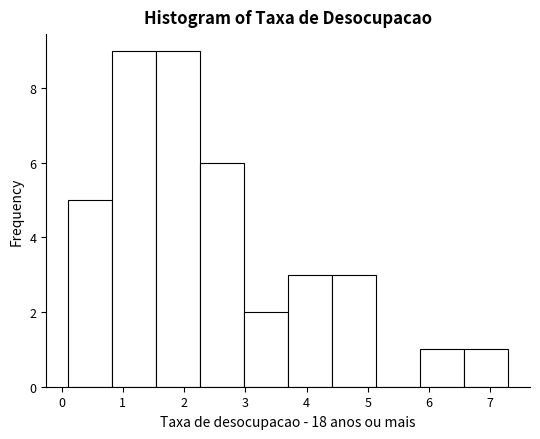

Reading left to right, transcribe this chart: for each bar, give the range it covers on the x-axis and its height. Neither the bar edges nor the heights are printed on the chart, so give them approximately, as read against the axes.

0.1 to 0.8: 5
0.8 to 1.5: 9
1.5 to 2.3: 9
2.3 to 3.0: 6
3.0 to 3.7: 2
3.7 to 4.4: 3
4.4 to 5.1: 3
5.1 to 5.9: 0
5.9 to 6.6: 1
6.6 to 7.3: 1